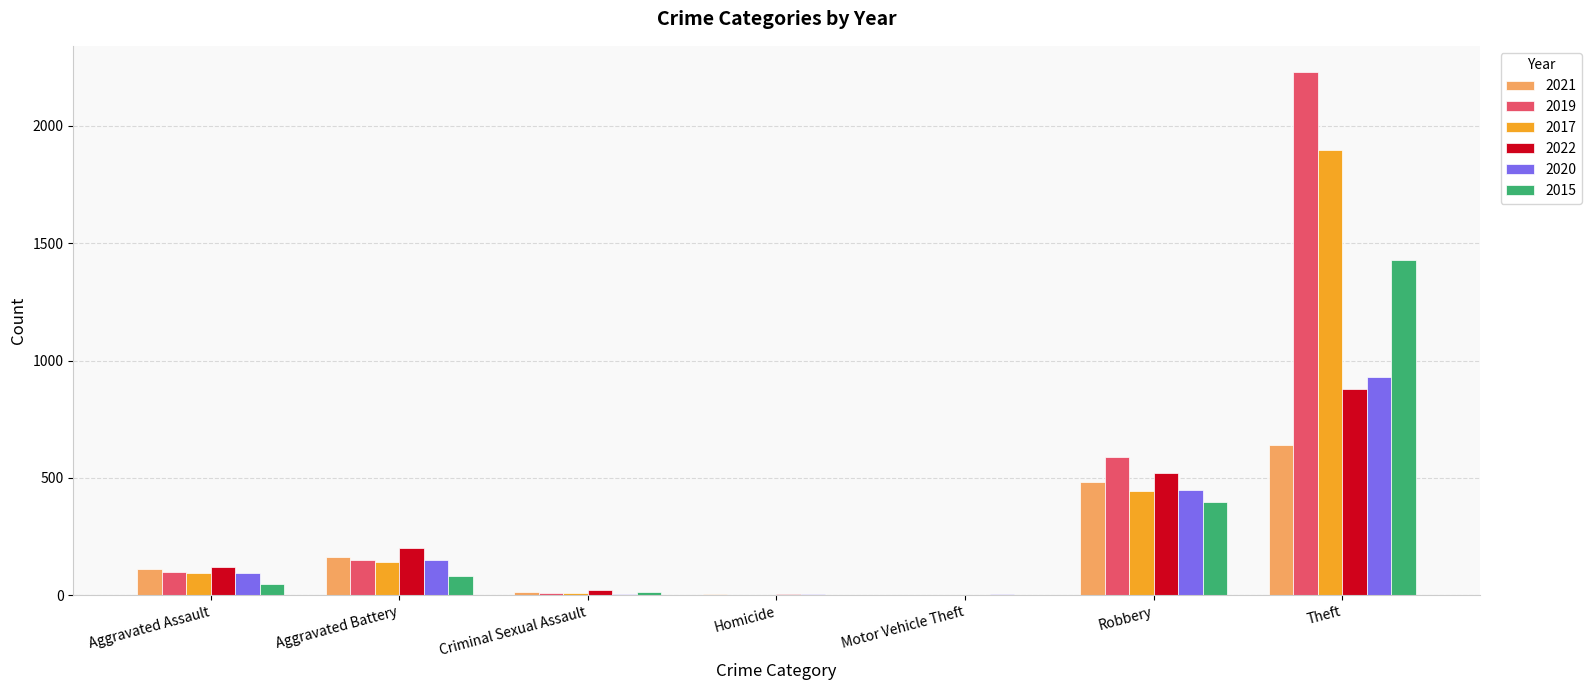

The 2022 series shows 298 at Aggravated Battery. True or false?

False